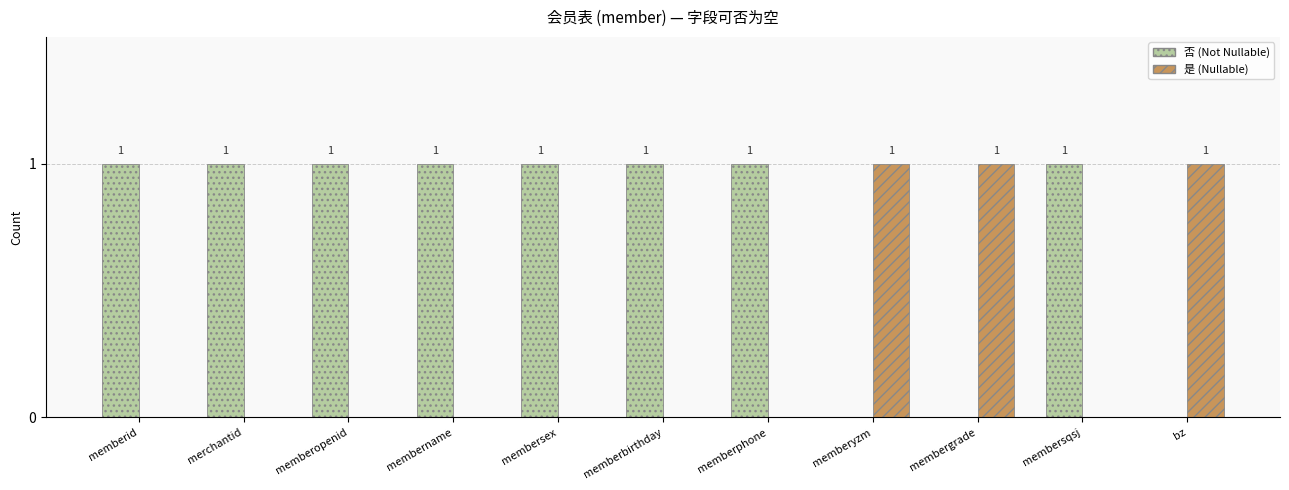

Reading right to left, extract all data points from this chart.

否 (Not Nullable): bz=0	membersqsj=1	membergrade=0	memberyzm=0	memberphone=1	memberbirthday=1	membersex=1	membername=1	memberopenid=1	merchantid=1	memberid=1
是 (Nullable): bz=1	membersqsj=0	membergrade=1	memberyzm=1	memberphone=0	memberbirthday=0	membersex=0	membername=0	memberopenid=0	merchantid=0	memberid=0